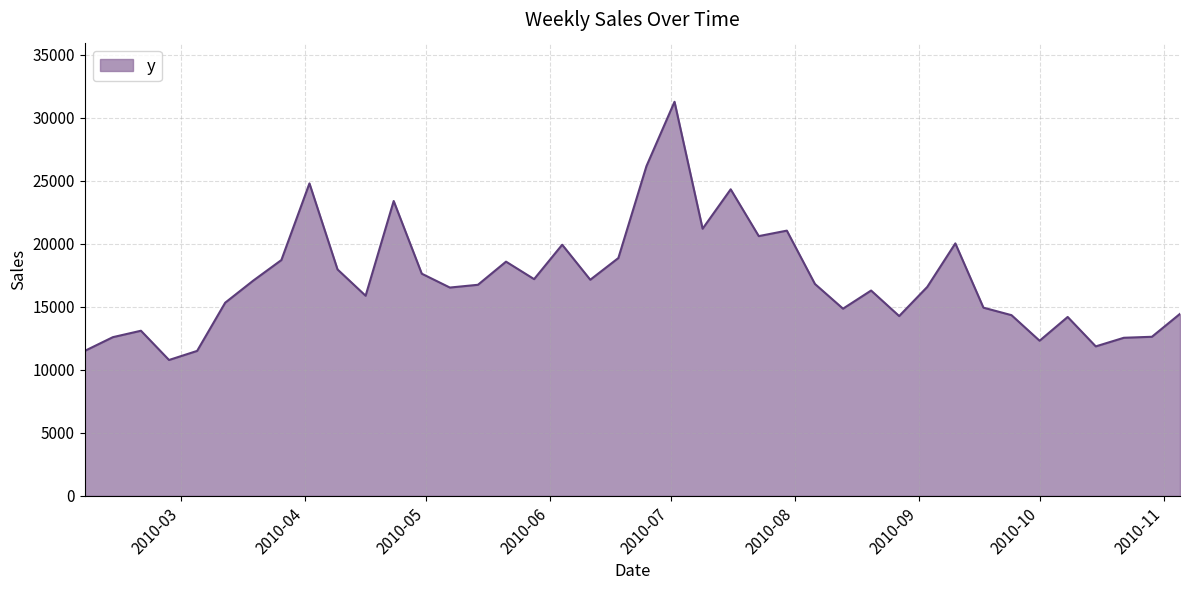

What is the smallest value displayed?

10779.2